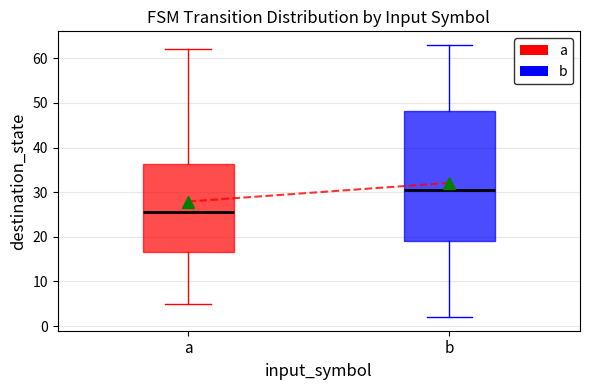

Comparing the boxes themselves (not the whiskers), which one is the tallest?

b